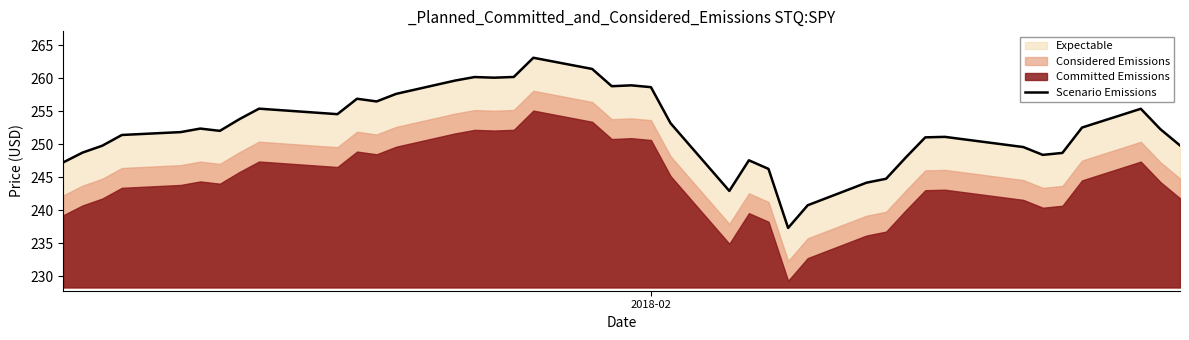

What is the maximum value for Scenario Emissions?

263.1